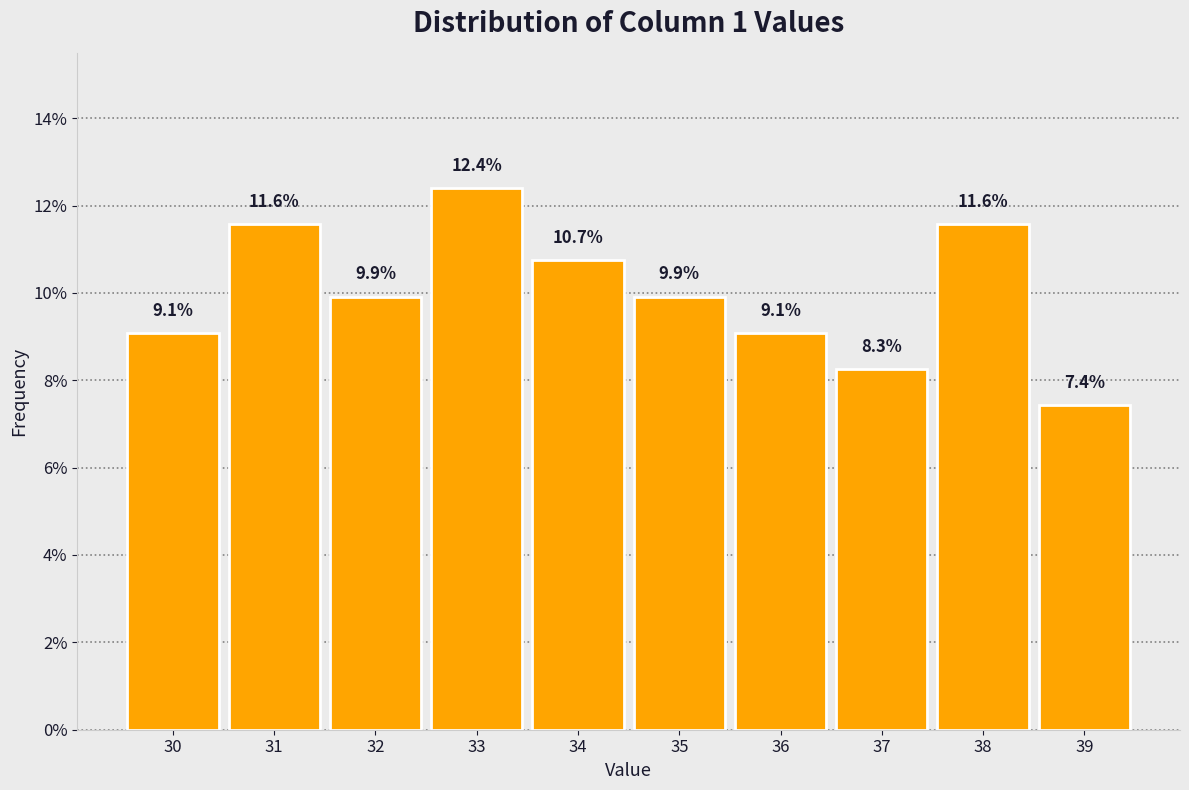

Reading right to left, extract all data points from this chart.

39=7.4	38=11.6	37=8.3	36=9.1	35=9.9	34=10.7	33=12.4	32=9.9	31=11.6	30=9.1